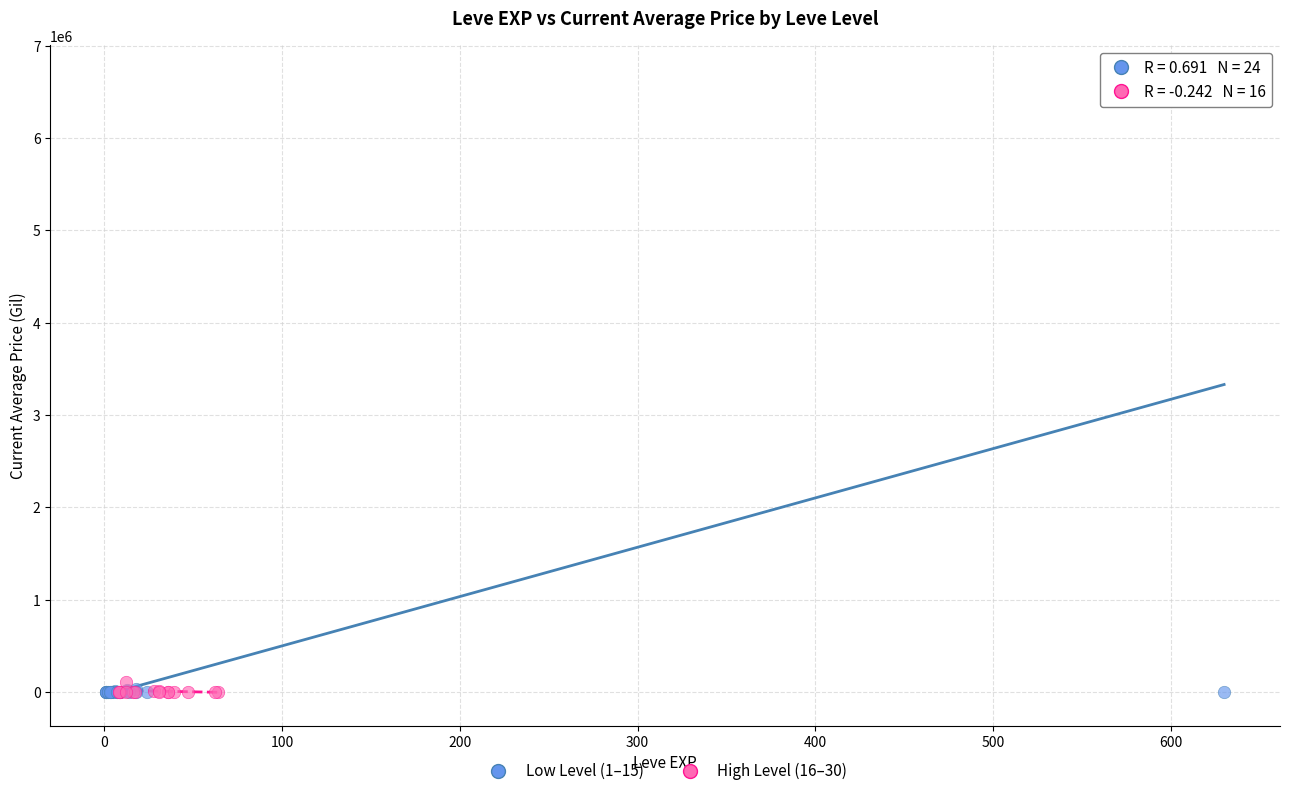

What are all the series names shown in the legend?

Low Level (1–15), High Level (16–30)